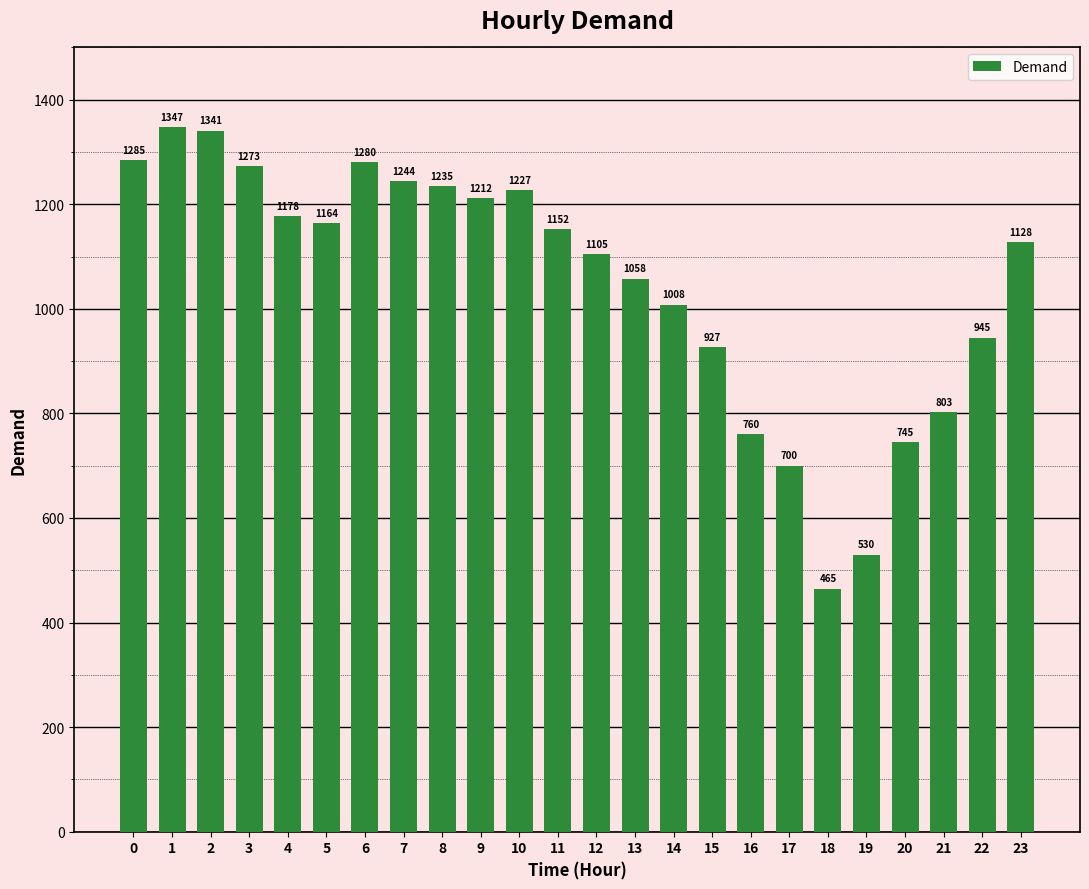

How many distinct data groups are displayed?

1